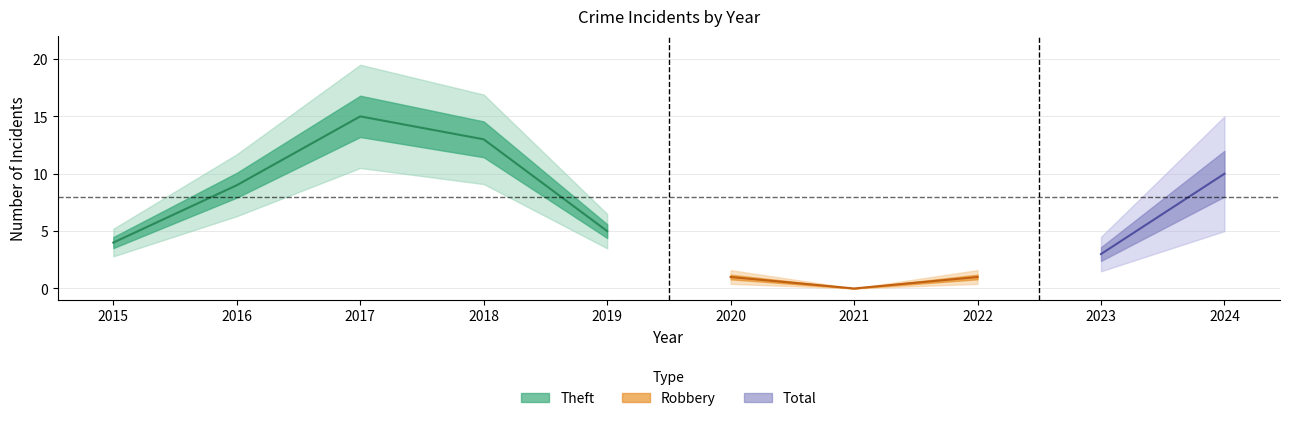

At which category is the sum across all series the highest?

2017